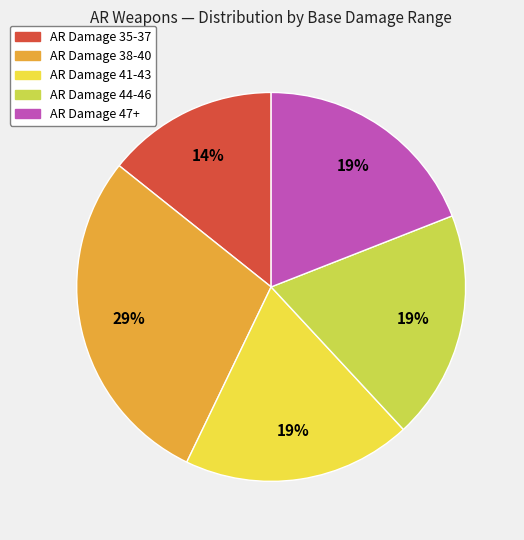

Is there any slice that represents more than half of the pie?

No